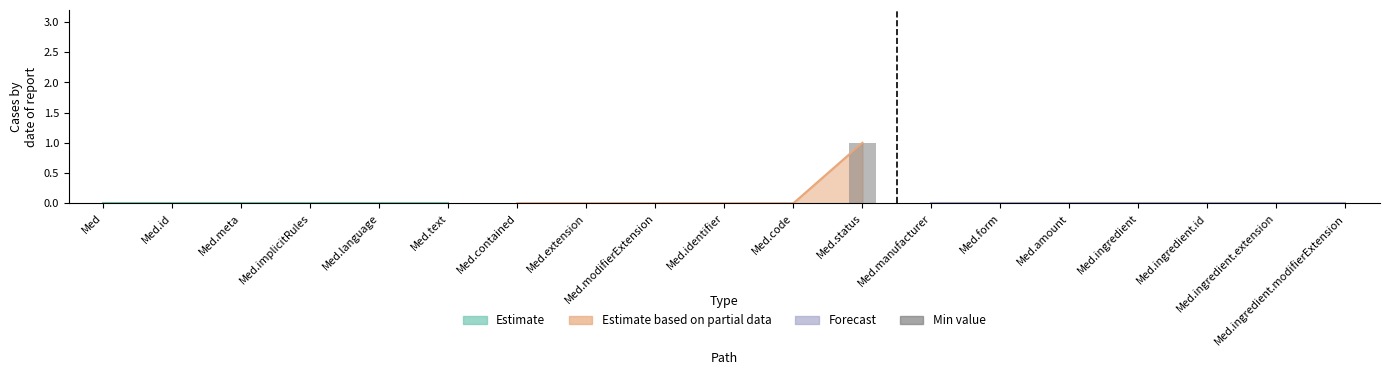

List the labels in order of value, largest first.

Med.status, Med, Med.id, Med.meta, Med.implicitRules, Med.language, Med.text, Med.contained, Med.extension, Med.modifierExtension, Med.identifier, Med.code, Med.manufacturer, Med.form, Med.amount, Med.ingredient, Med.ingredient.id, Med.ingredient.extension, Med.ingredient.modifierExtension